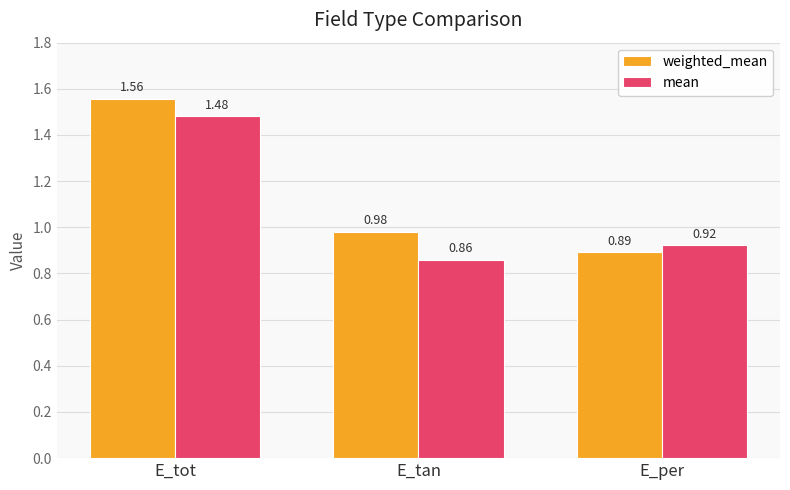

Which label corresponds to the largest value in the chart?

E_tot